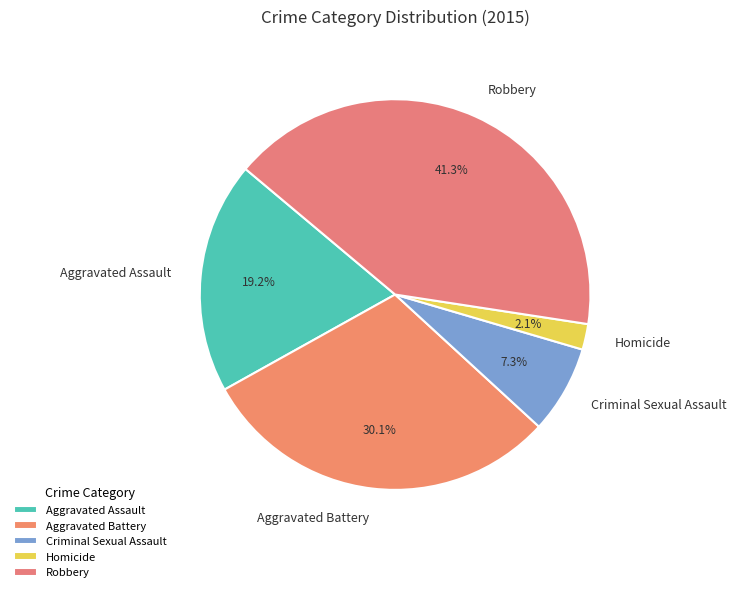

To the nearest percent, what is the difference between the largest and smallest slice percentages?

39%